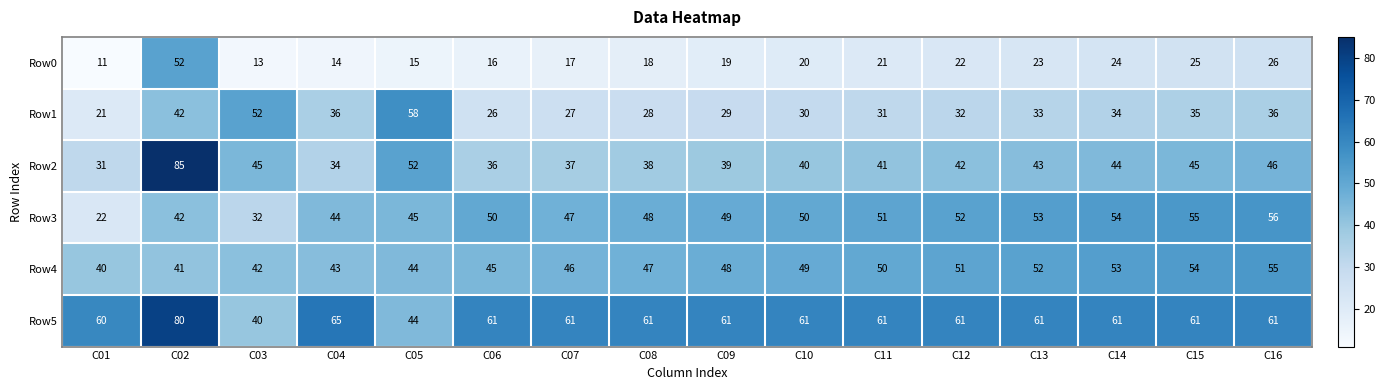

How many data points in Row3 are less than 50?

8